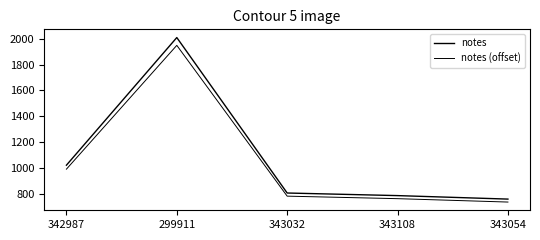

At how many categories does at least one series exceed 1944?

1